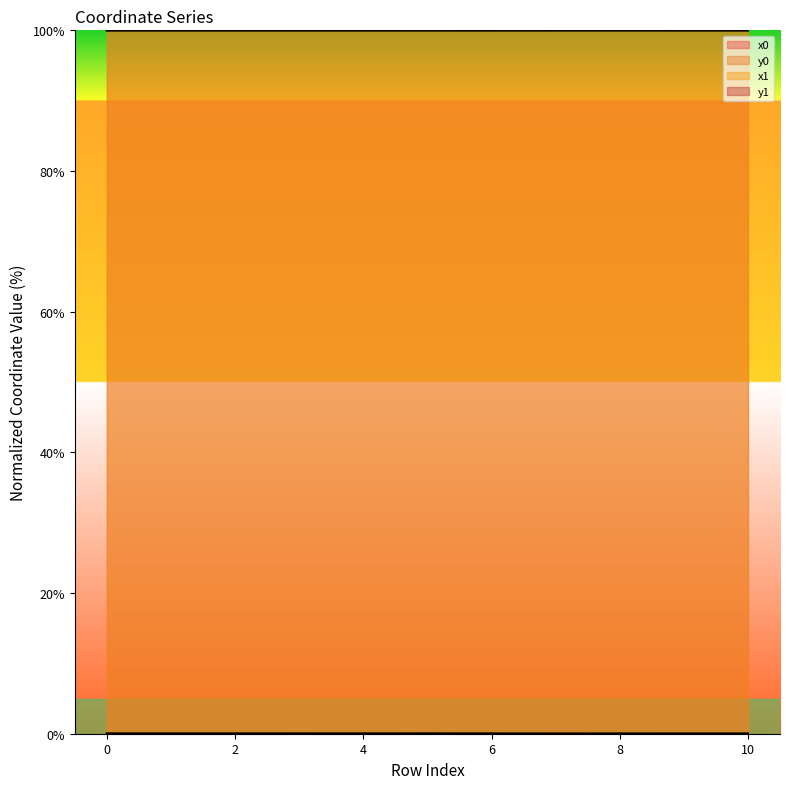

How many interior local peaks does the x1 series have?

3